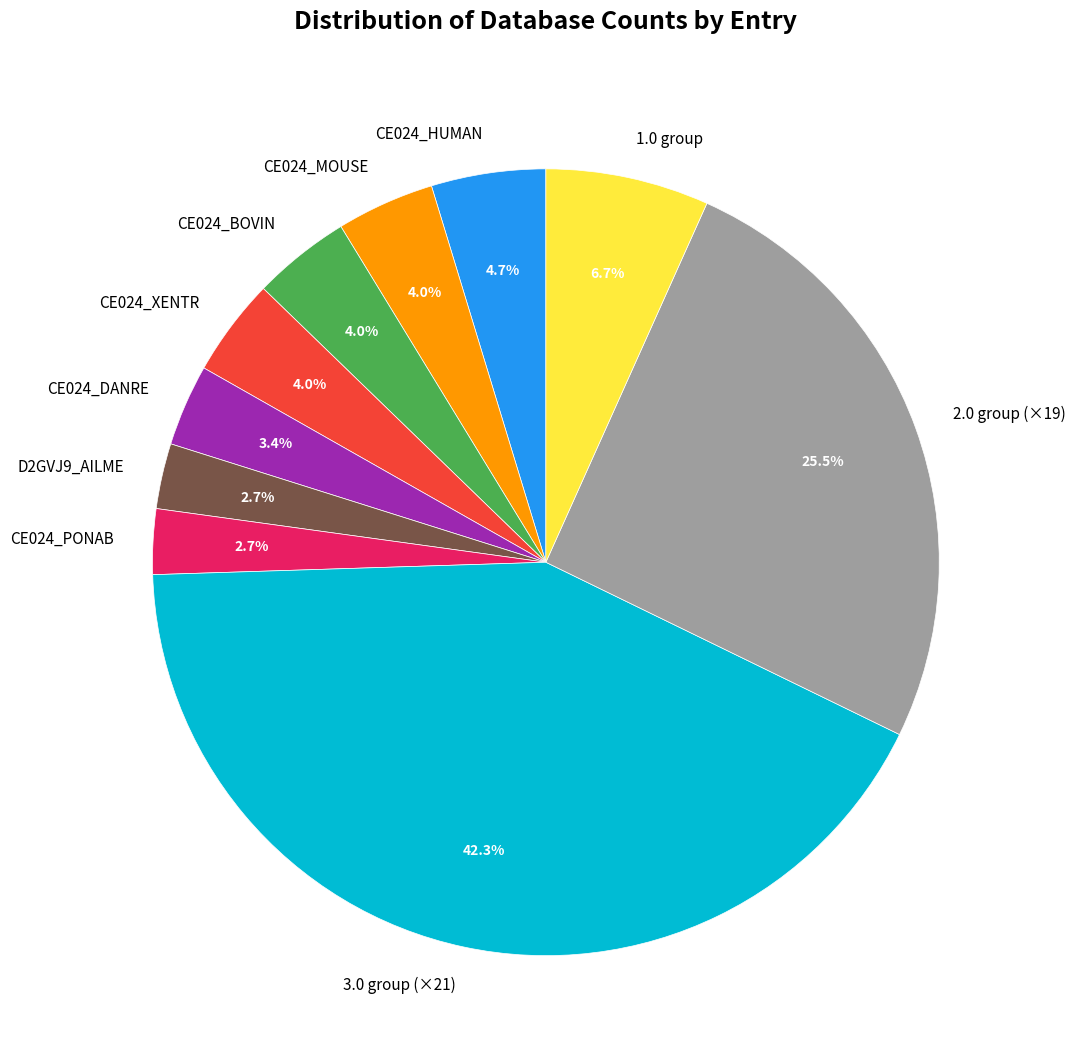

How much of the chart is everything except D2GVJ9_AILME?

97.3%